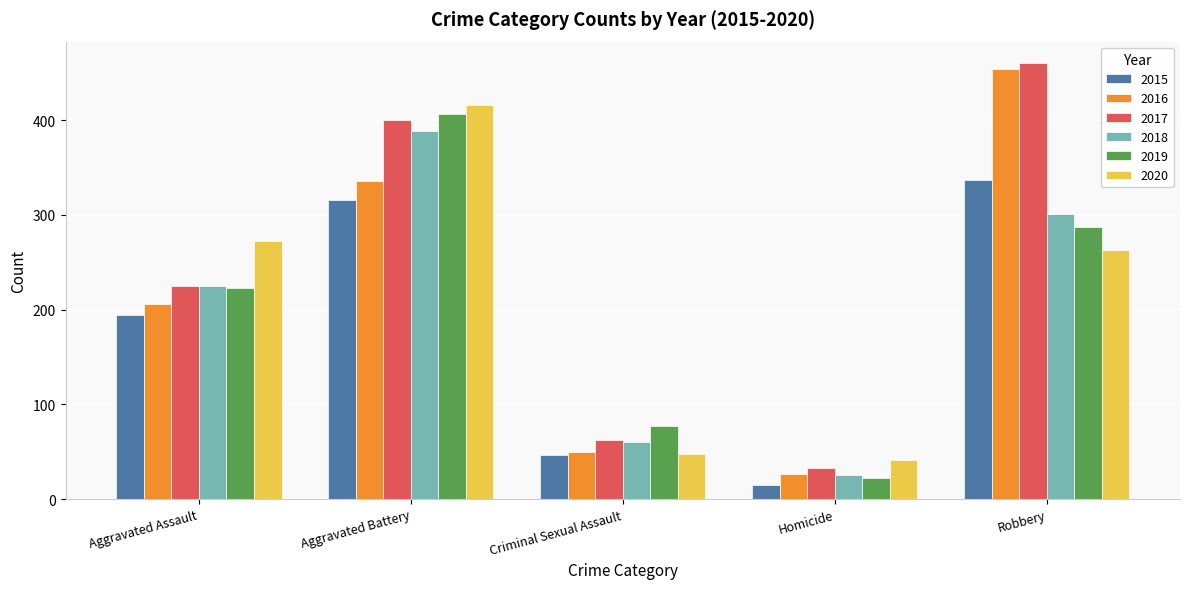

Rank the series by their maximum value, from highest to lowest.

2017, 2016, 2020, 2019, 2018, 2015